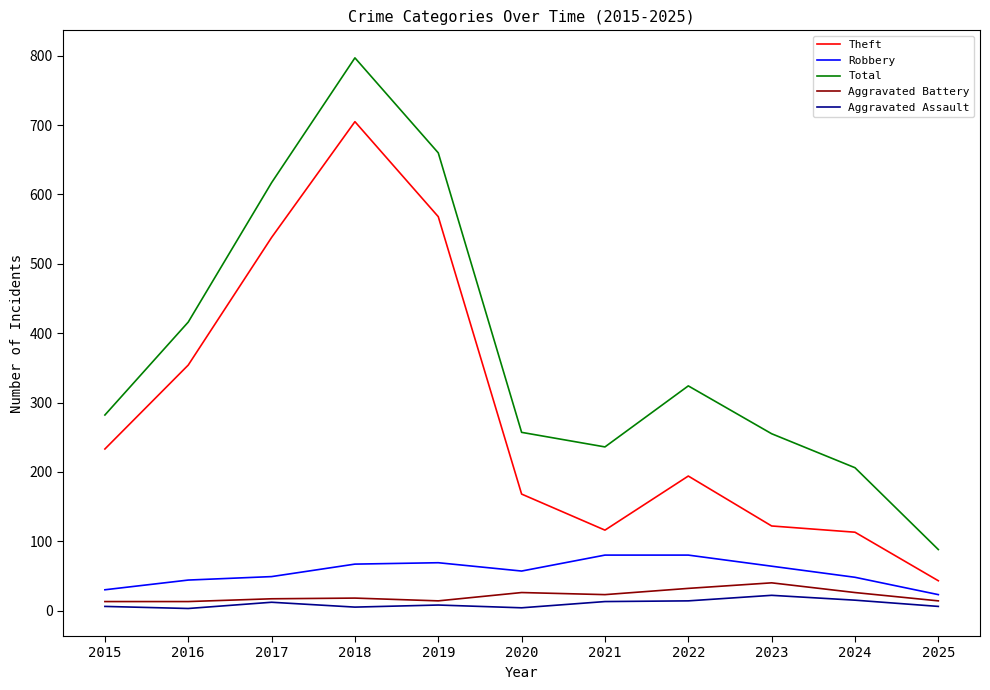

True or false: Aggravated Assault and Total cross at least once.

False